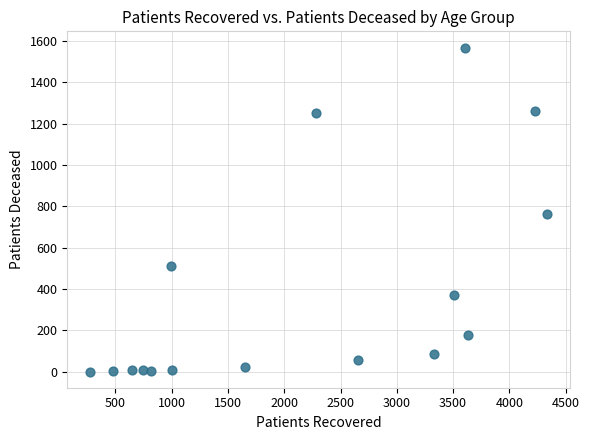

What Y value in the scatter plot is closest to 784?

761